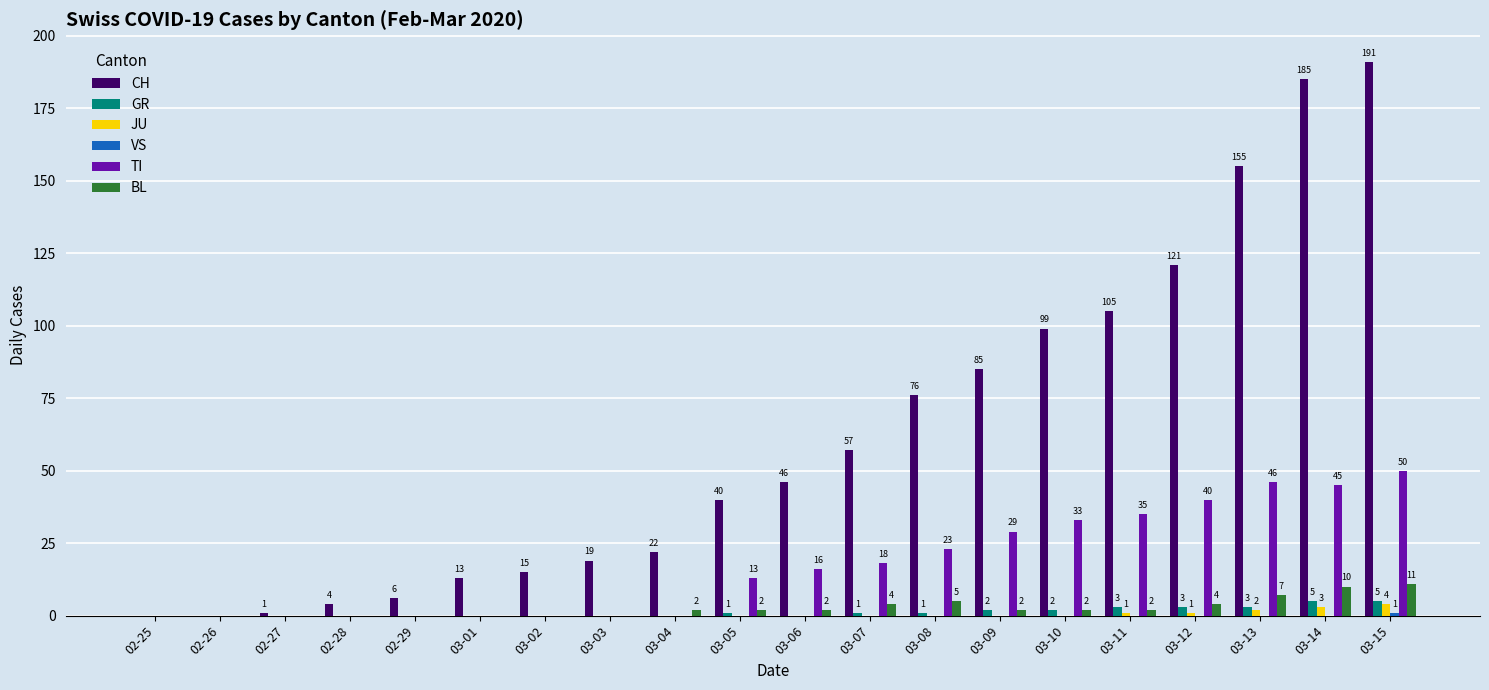

Is the value of GR at 03-12 greater than the value of CH at 03-05?

No